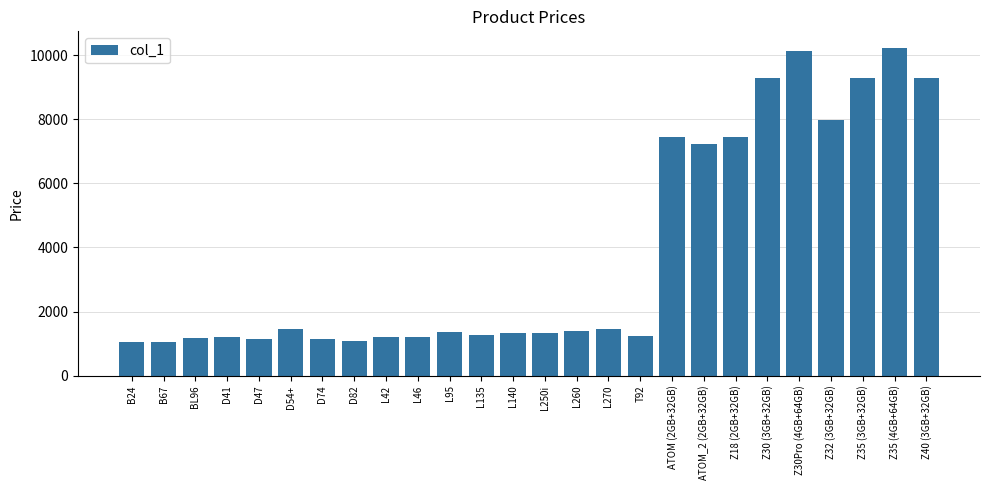

What is the value of the 25th bar from the left?

10230